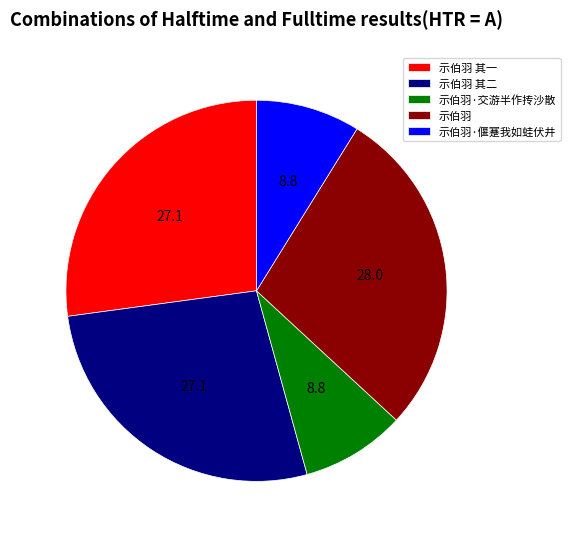

Is 示伯羽·偃蹇我如蛙伏井 the majority of the pie?

No